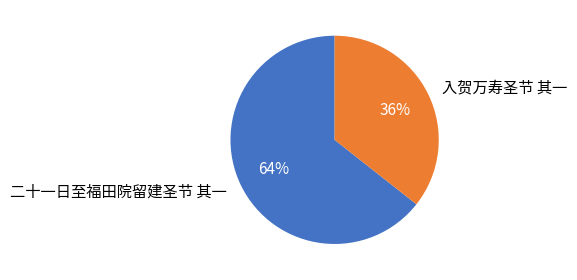

Is there a majority slice in this chart?

Yes